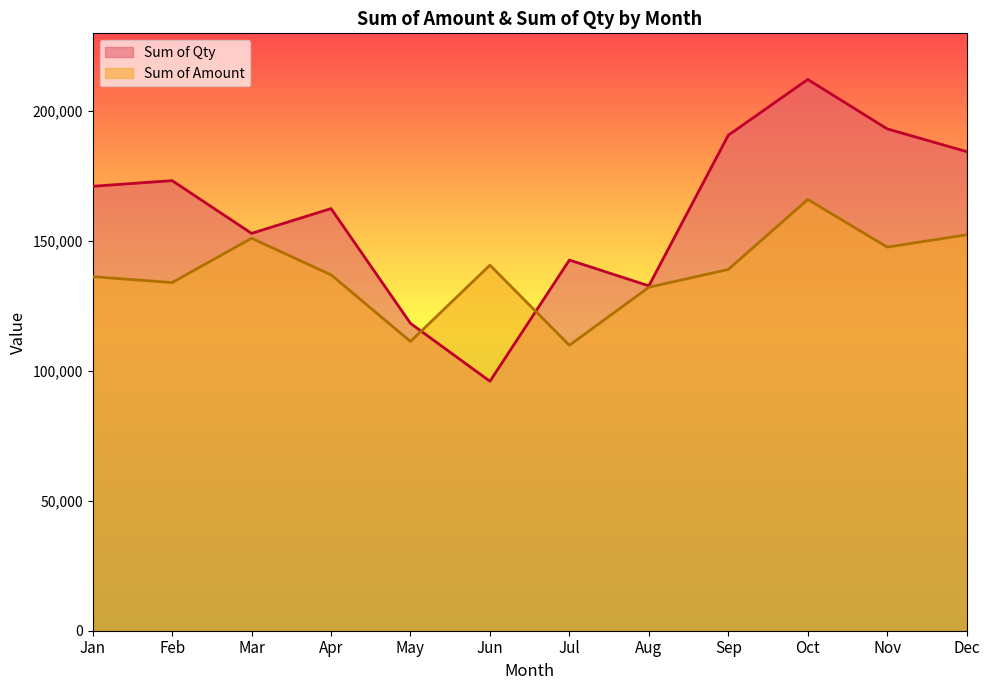

What is the spread (max minus min) of values at Jan?

34777